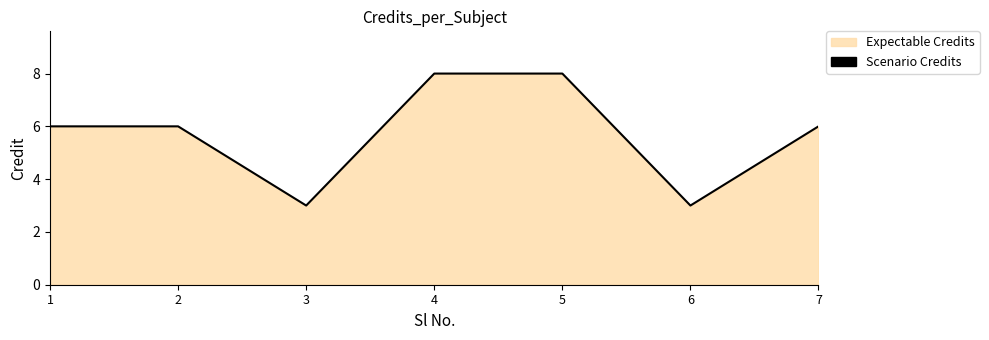

True or false: there are more than 1 points higher than both neighbors.

False